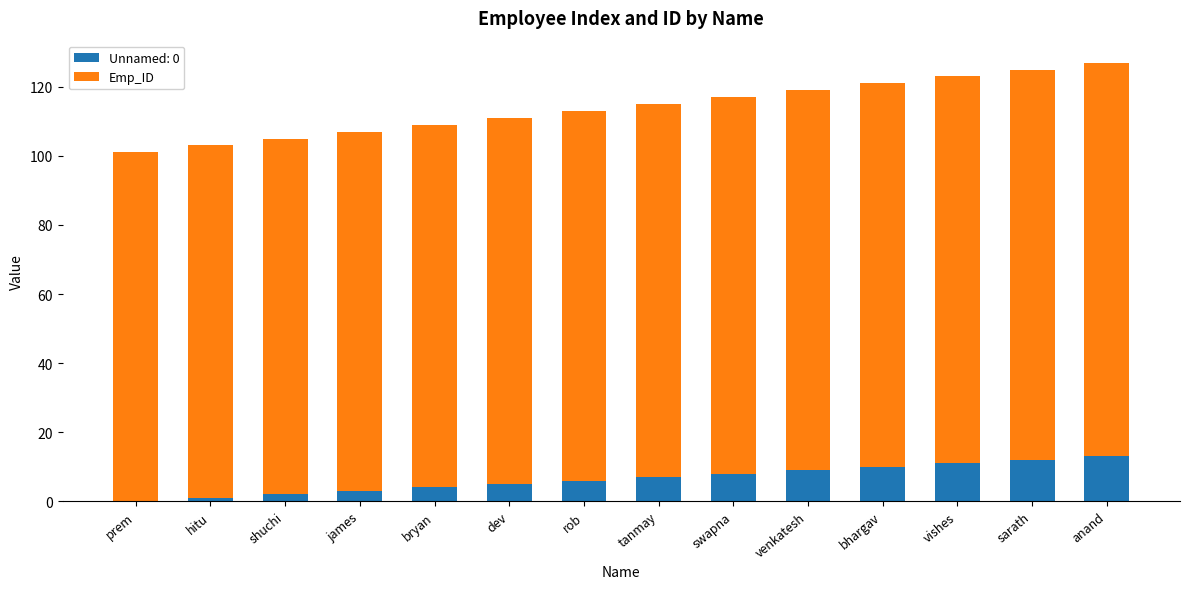

True or false: Unnamed: 0 has a value of -6 at prem.

False